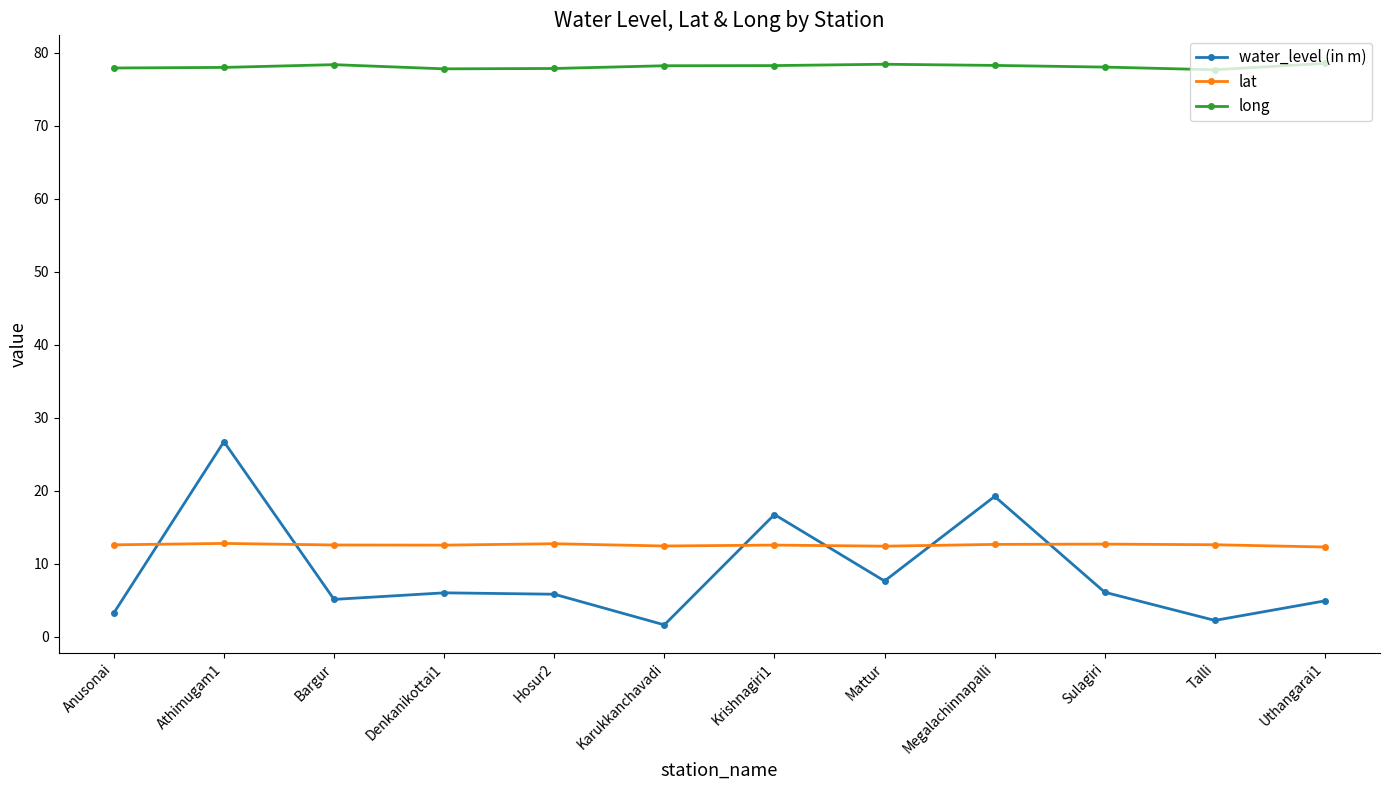

What is the value of the long point at the 9th from the left?

78.3